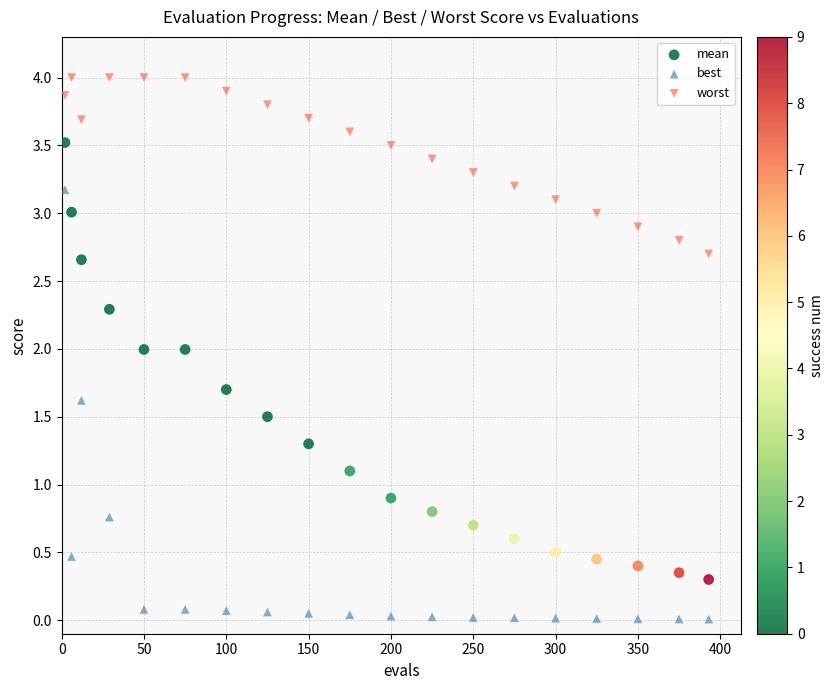

Which series contains the lowest Y value?

best